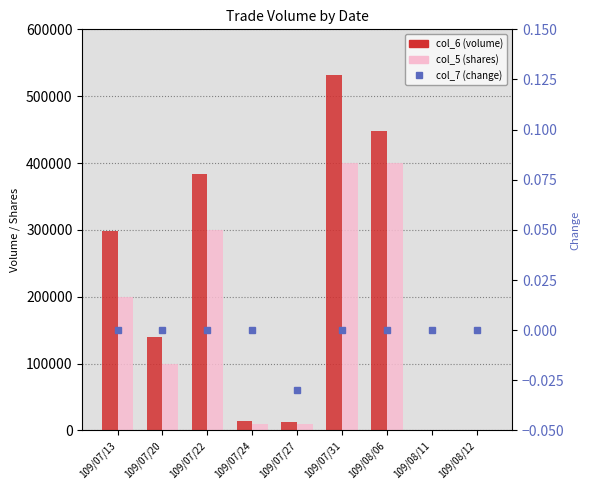

At which category is the sum across all series the highest?

109/07/31